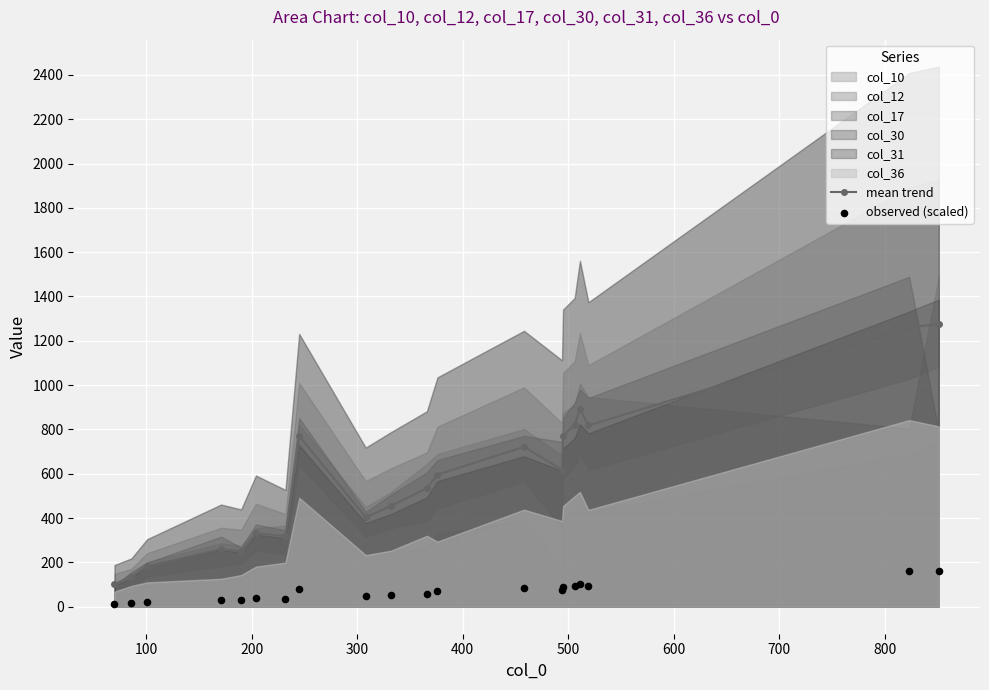

Which series contains the lowest Y value?

observed (scaled)